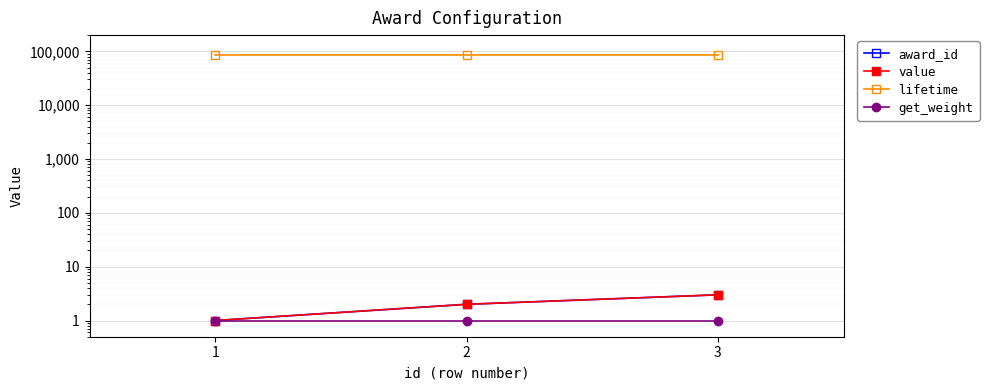

Which series has the largest total across all categories?

lifetime